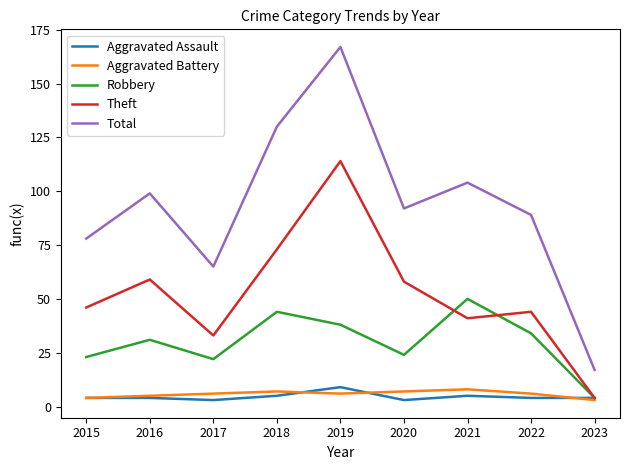

List the labels in order of Total value, smallest first.

2023, 2017, 2015, 2022, 2020, 2016, 2021, 2018, 2019